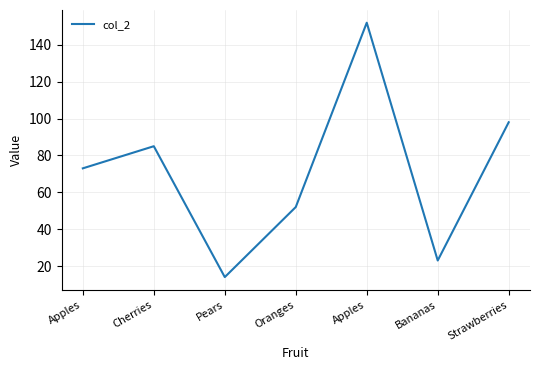

What is the difference between the maximum and minimum values?

138